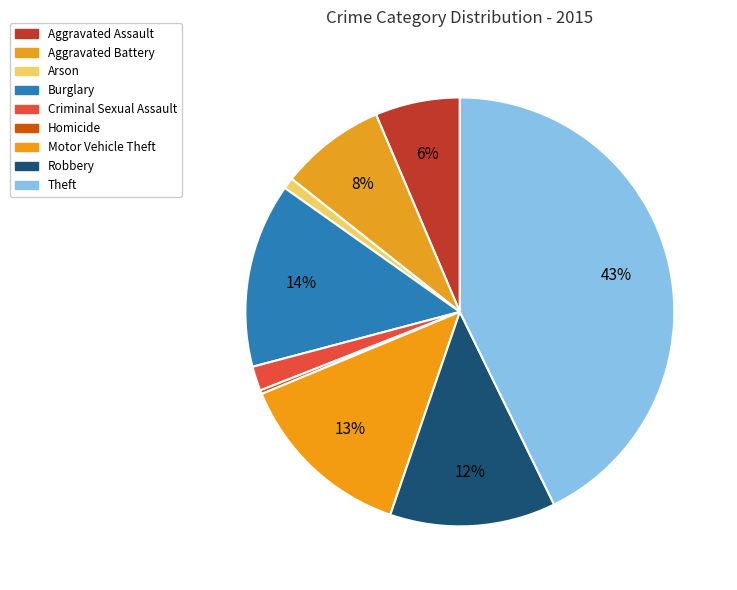

Rank the categories by value from highest to lowest.

Theft, Burglary, Motor Vehicle Theft, Robbery, Aggravated Battery, Aggravated Assault, Criminal Sexual Assault, Arson, Homicide